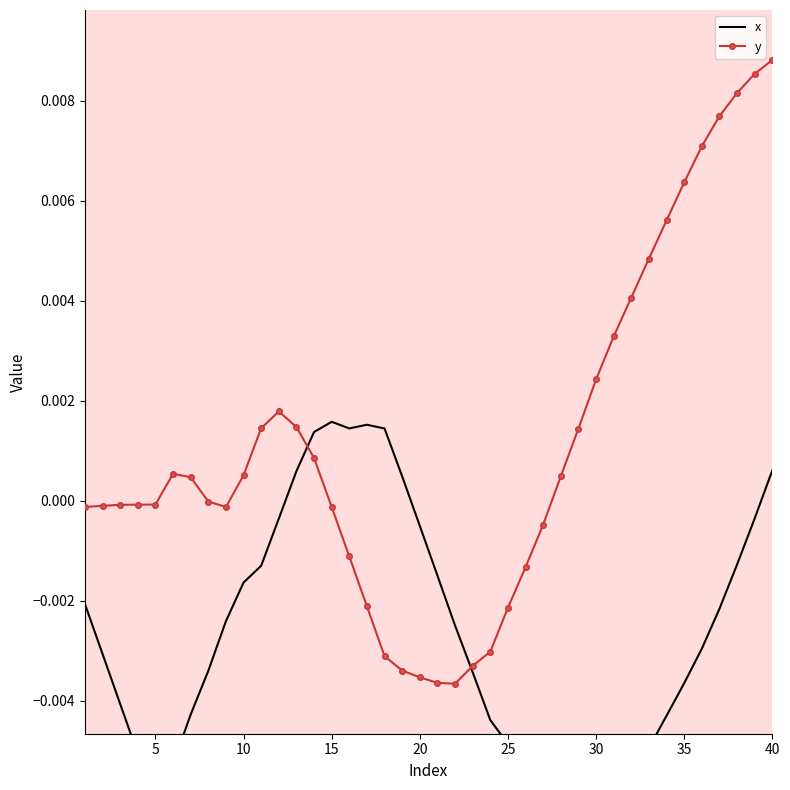

Rank the series by their average value, from lowest to highest.

x, y